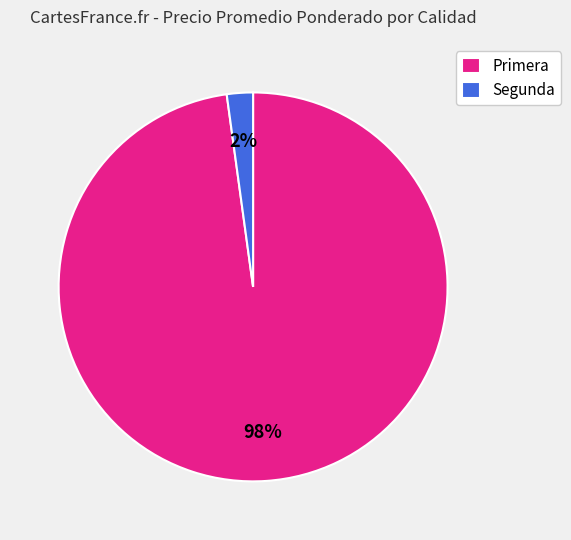

Is the sum of Segunda and Primera greater than half?

Yes